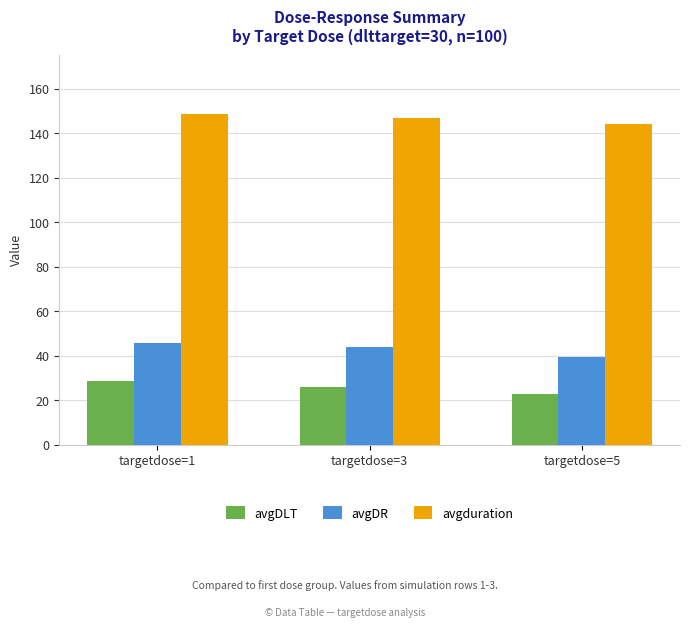

What is the maximum value for avgDLT?

28.7